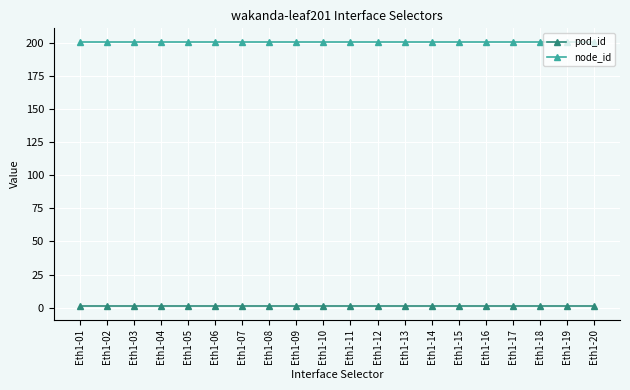

True or false: pod_id and node_id intersect in this chart.

False